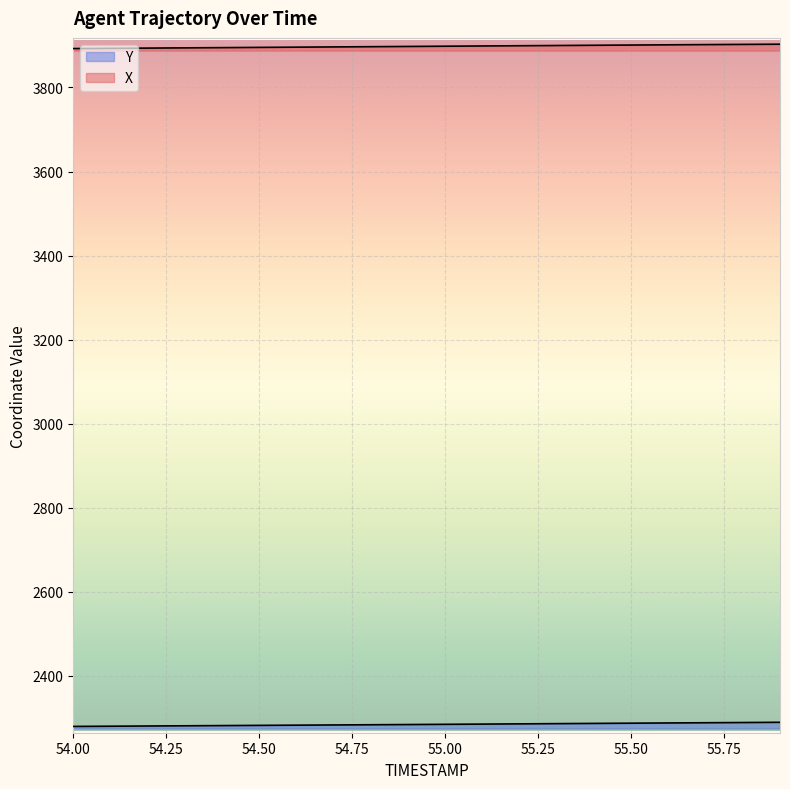

What value does the Y series have at 54.5?

2282.2